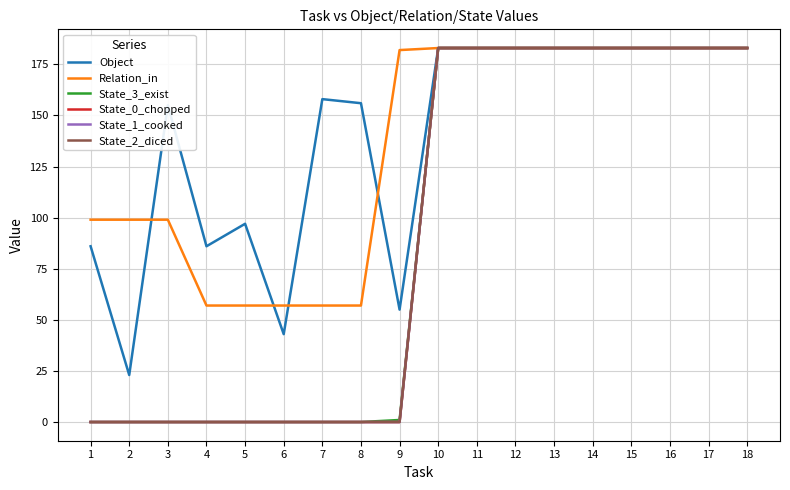

What is the maximum value shown in the chart?

183